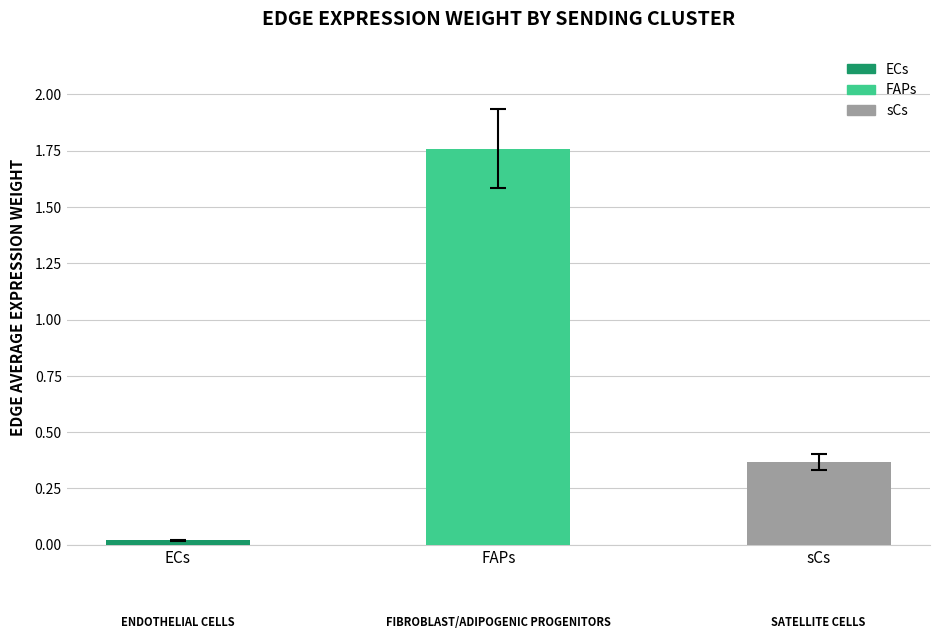

Does the chart contain stacked bars?

No